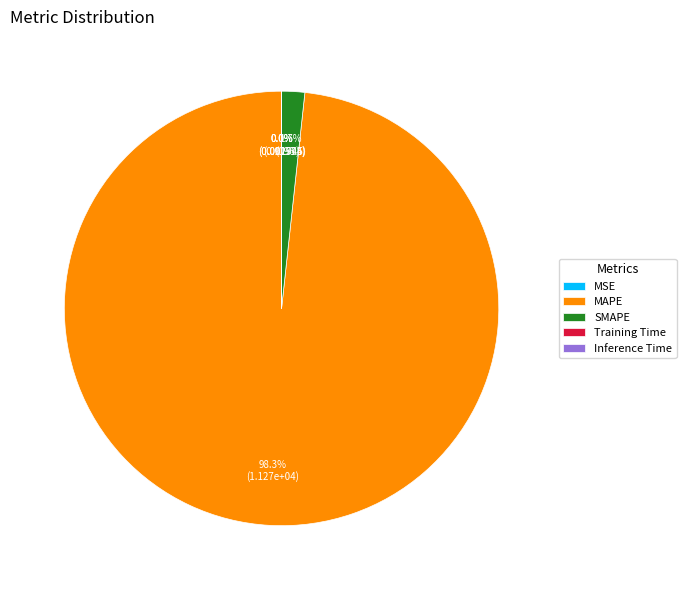

Combined, do SMAPE and MAPE account for over 50%?

Yes